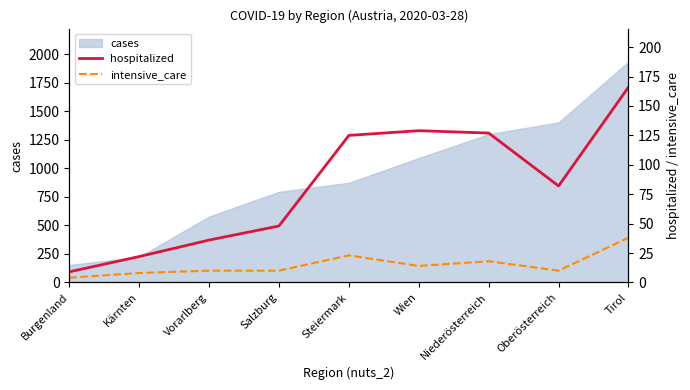

At which category does hospitalized reach its first local valley?

Oberösterreich